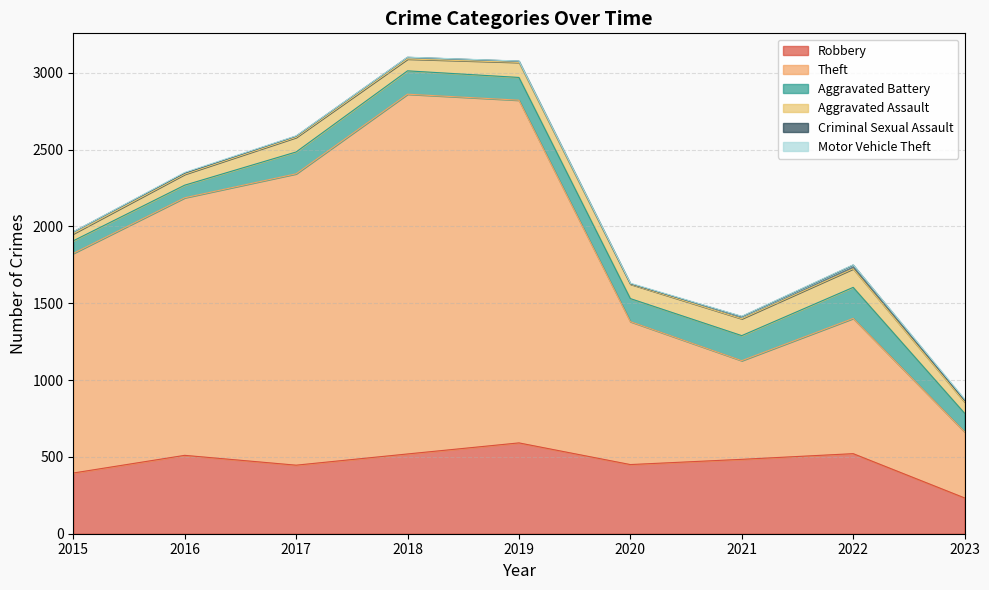

Is the value of Robbery at 2023 greater than the value of Aggravated Assault at 2015?

Yes